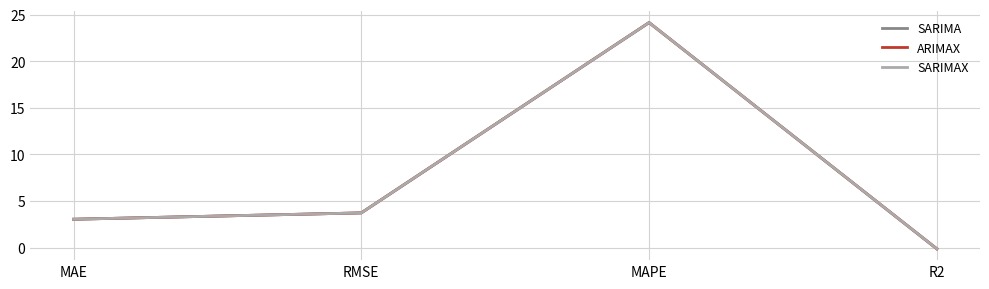

What is the total value across all series at MAE?

9.1